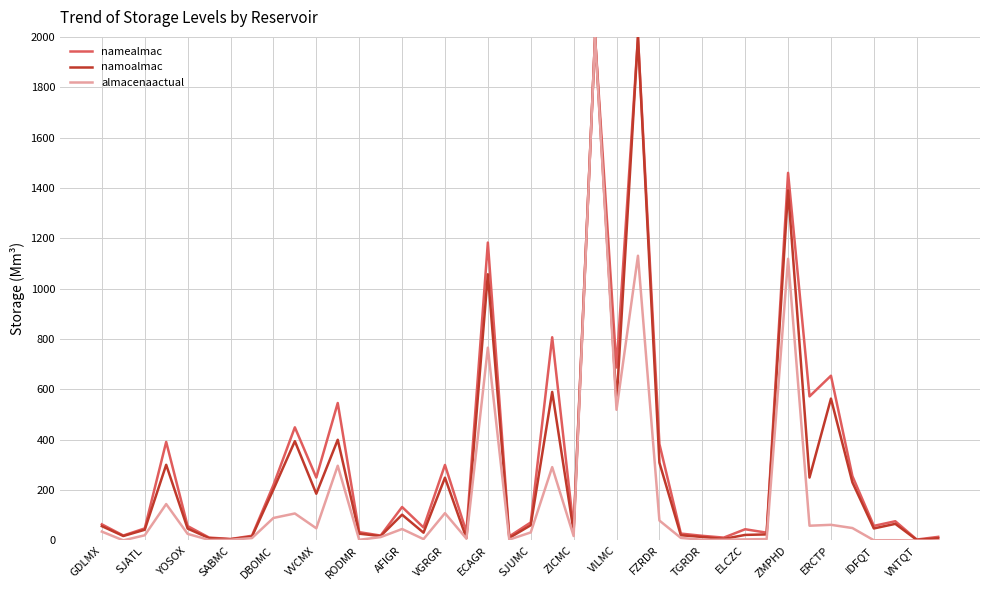

What is the maximum value for namealmac?

2000.0